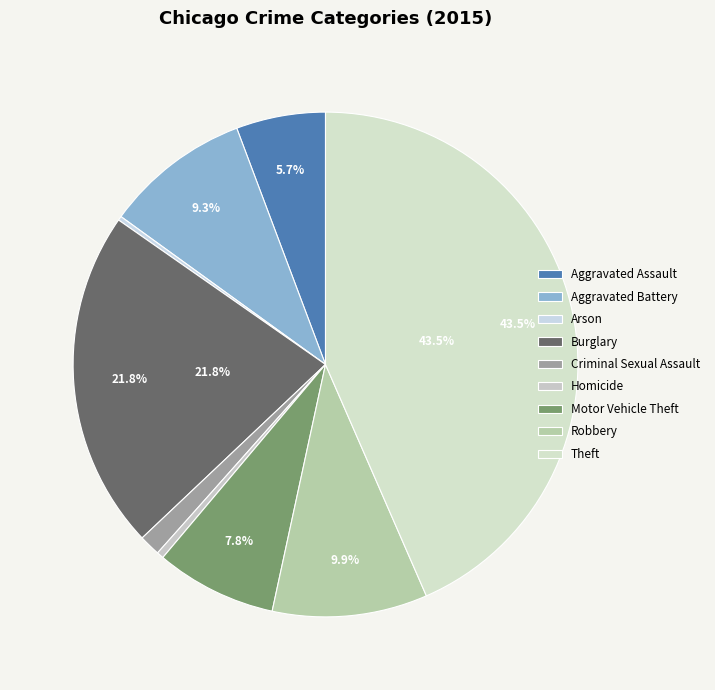

What is the smallest slice in the pie chart?

Arson